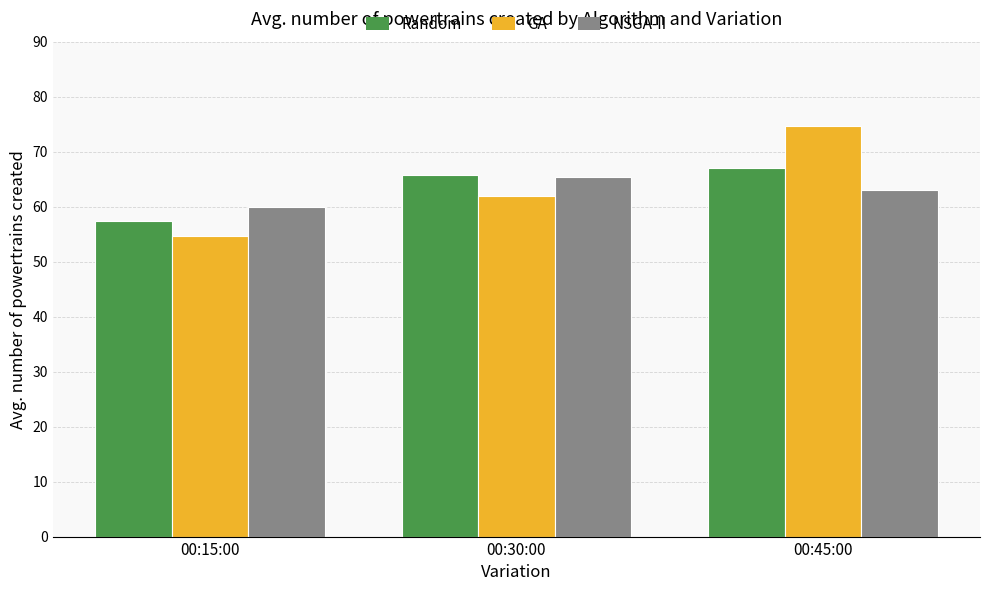

What is the total value across all series at 00:15:00?

172.0